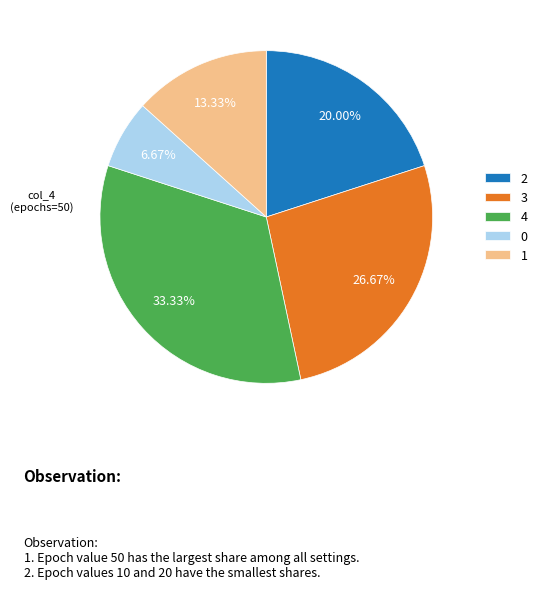

Approximately how many times larger is the value at 0 compared to 2?

0.3